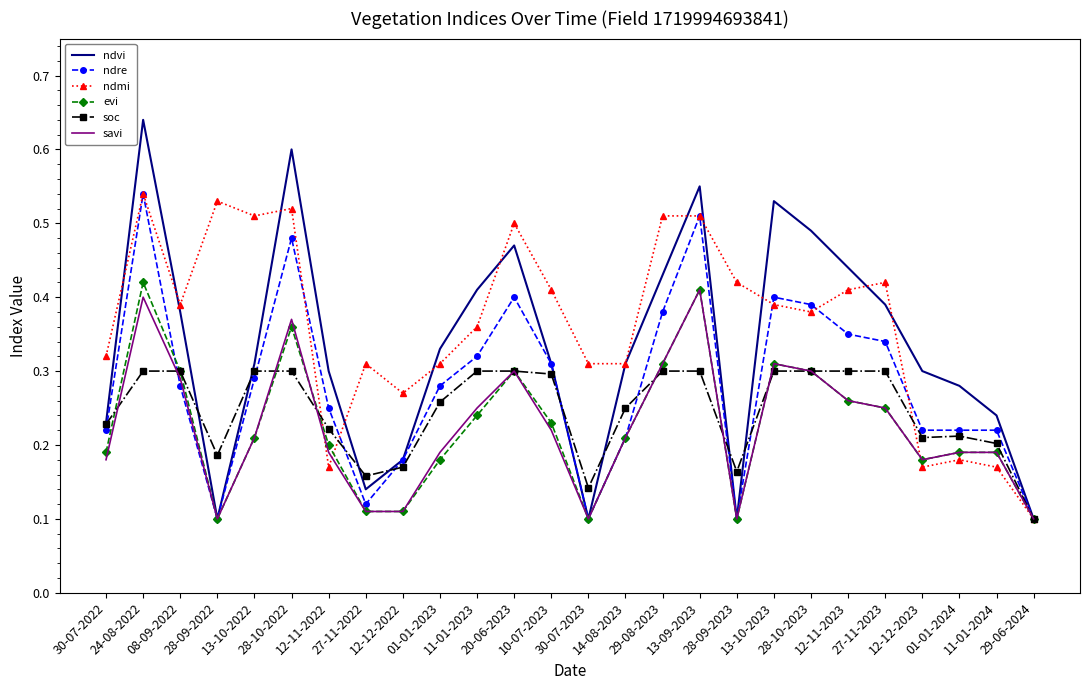

Which series has the largest range (max minus min)?

ndvi